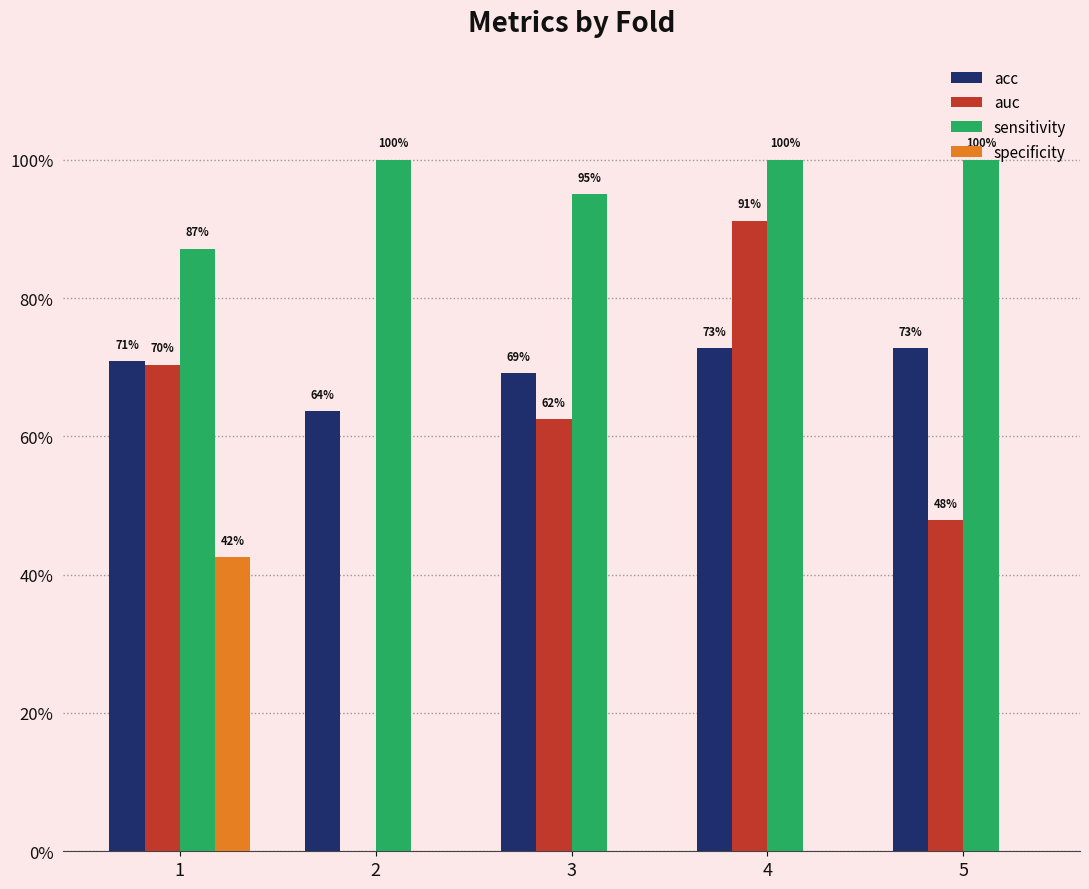

Rank the categories by sensitivity value from lowest to highest.

1, 3, 2, 4, 5